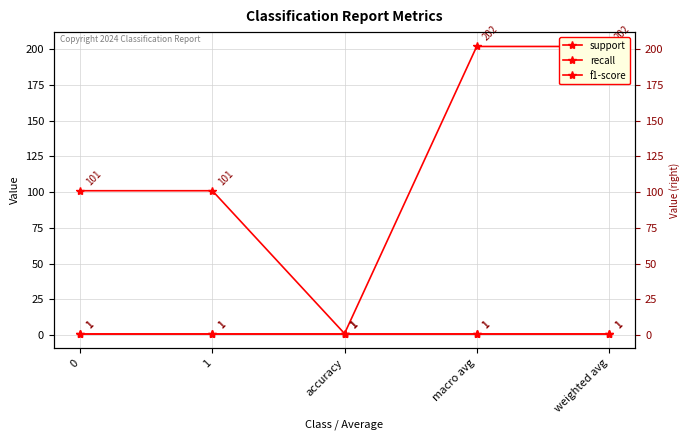

What is the total value across all series at macro avg?

204